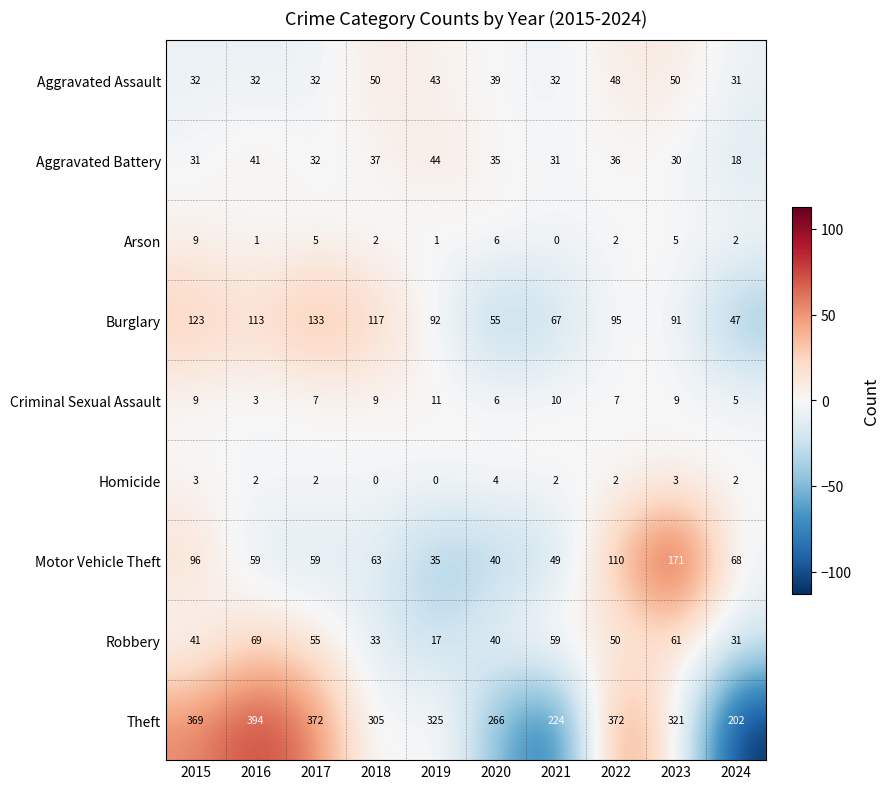

What is the total value across all series at 2020?

491